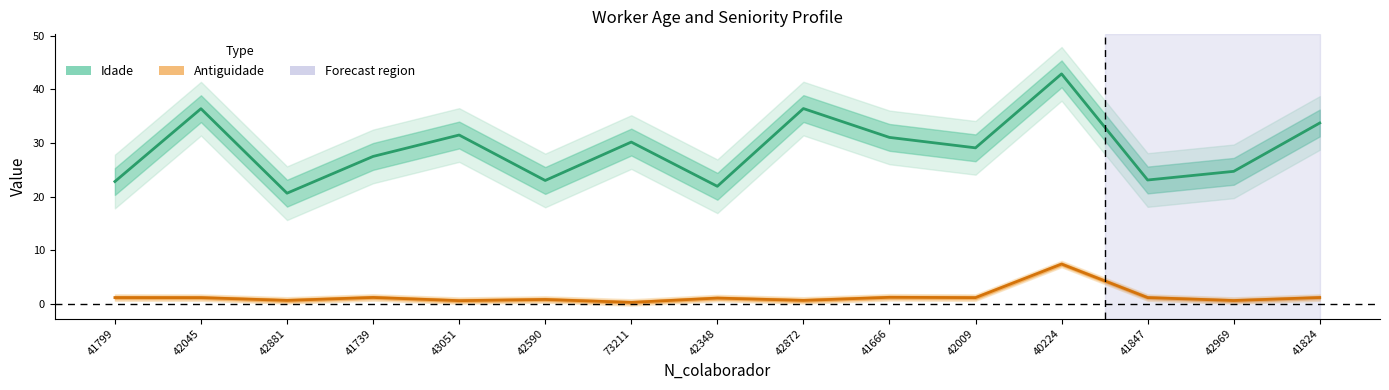

True or false: Idade has more than 0 points higher than both neighbors.

True